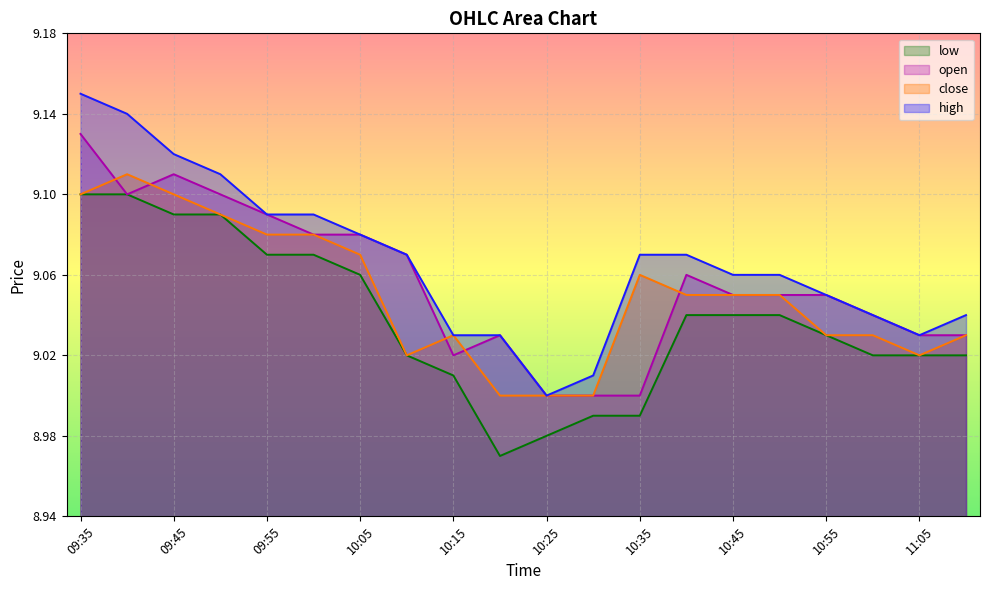

What position from the right is 10:20?

11